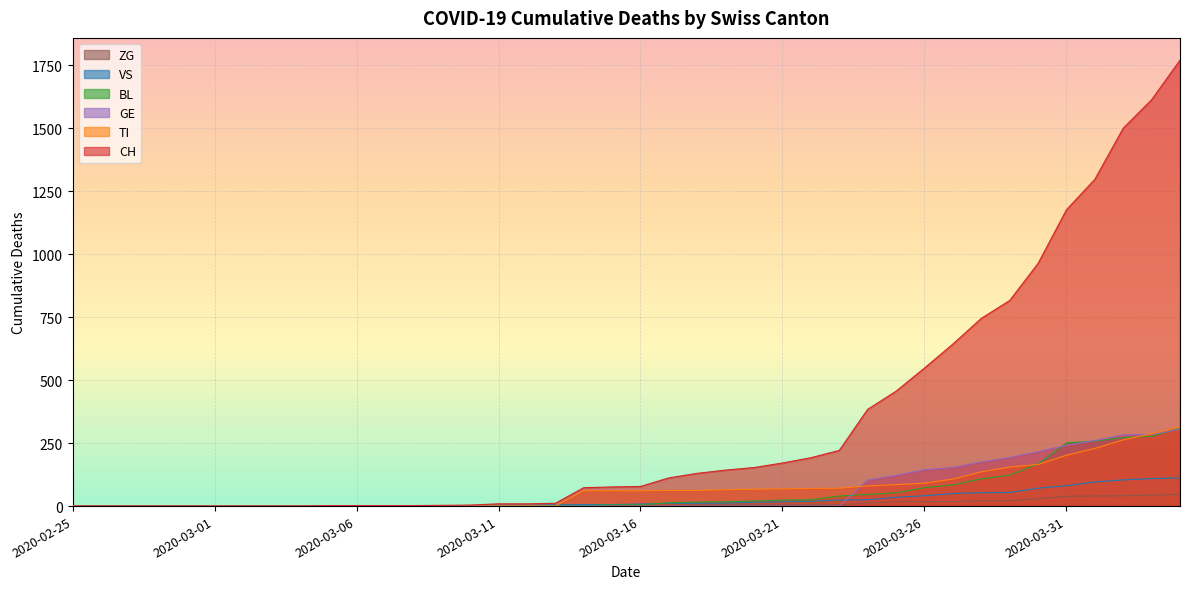

True or false: ZG has more than 0 interior local peaks.

False